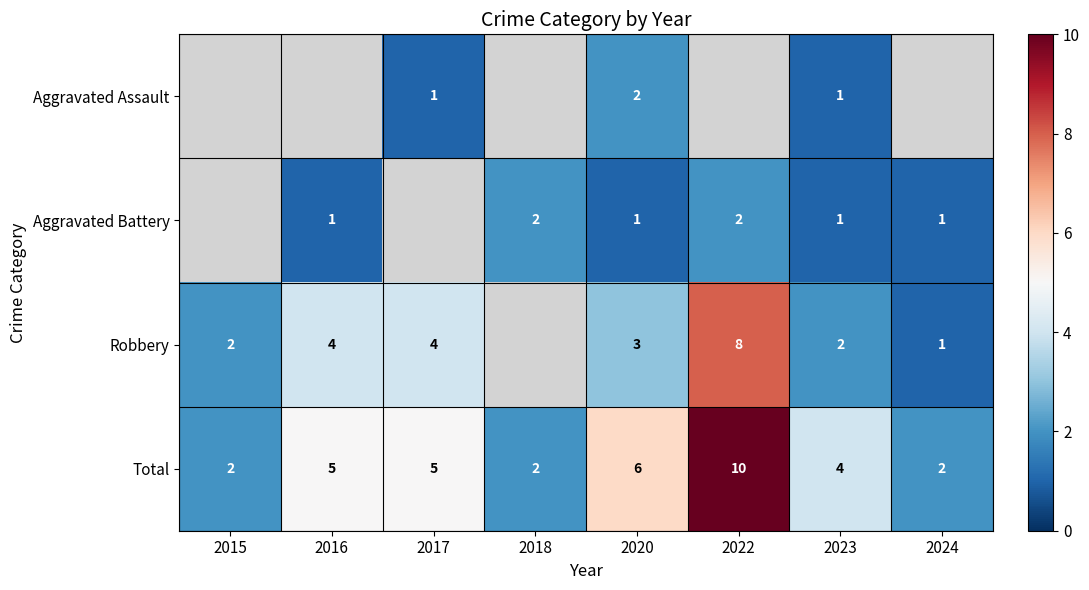

Is it true that Aggravated Assault equals 1.2 at 2020?

False